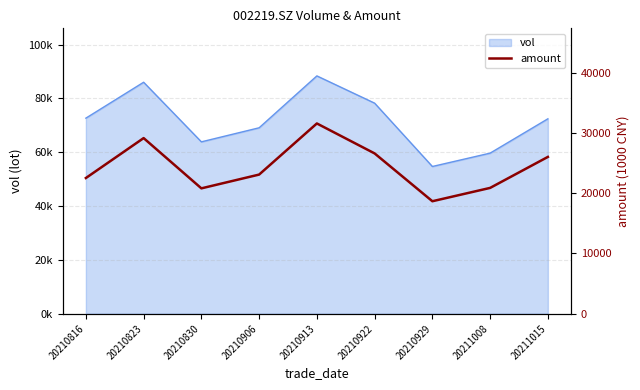

At which category does the data reach its first local peak?

20210823